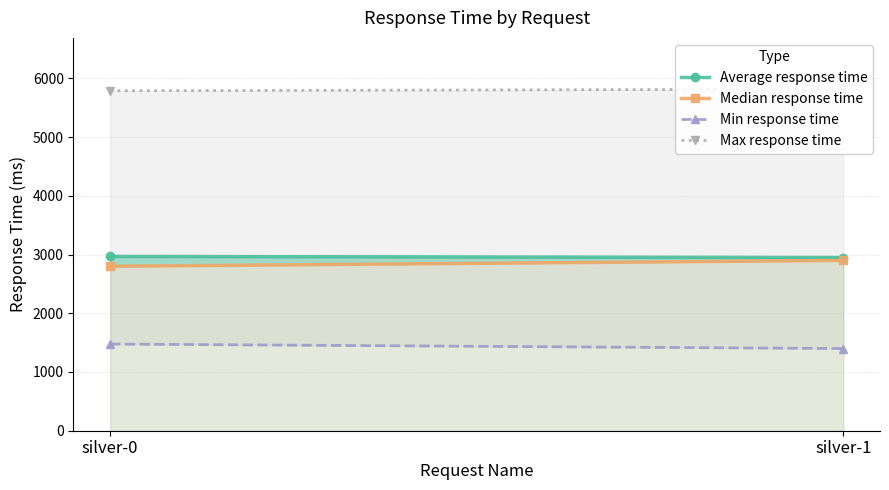

Is it true that Median response time equals 2900 at silver-1?

True